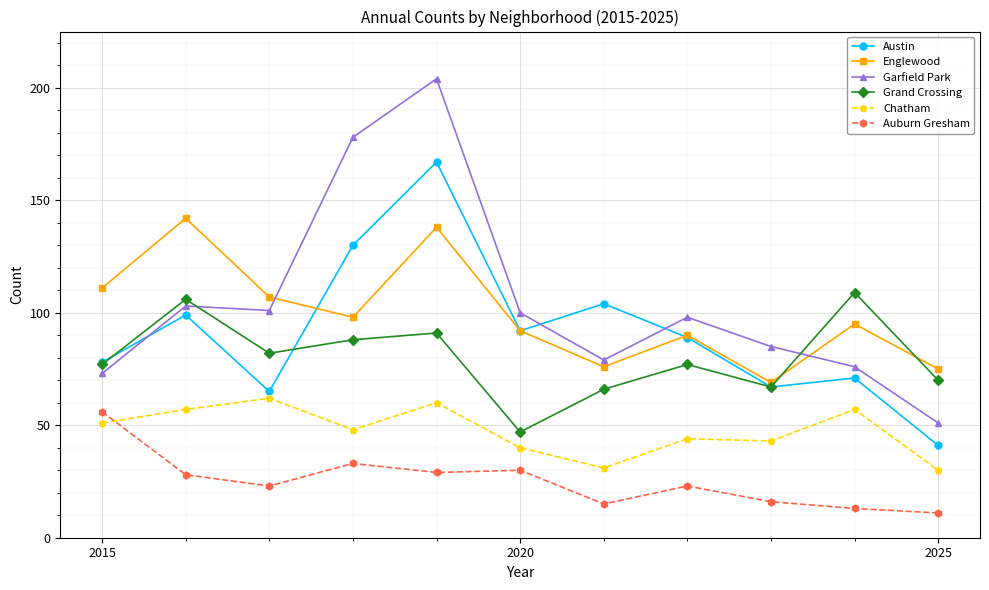

True or false: Garfield Park has more than 2 points higher than both neighbors.

True